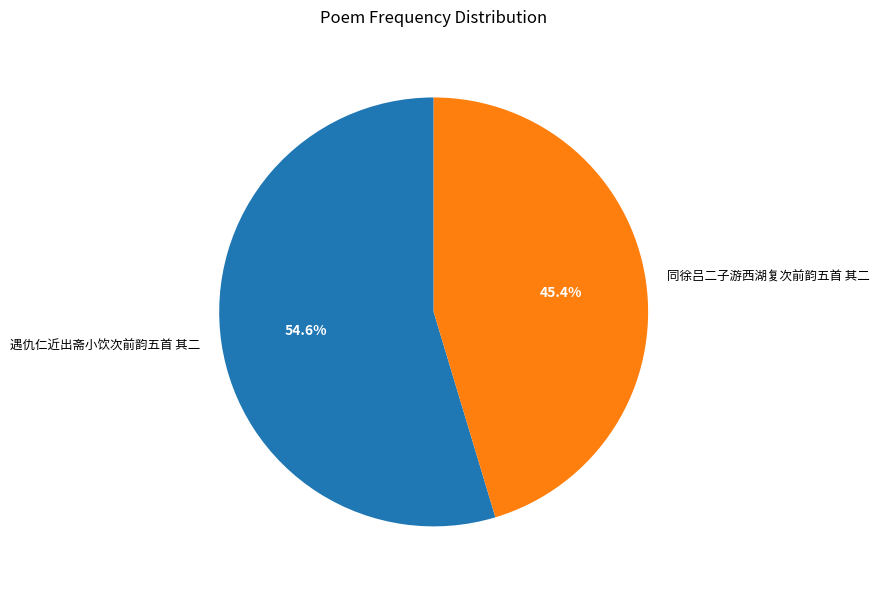

To the nearest percent, what is the difference between the 同徐吕二子游西湖复次前韵五首 其二 and 遇仇仁近出斋小饮次前韵五首 其二 slice percentages?

9%